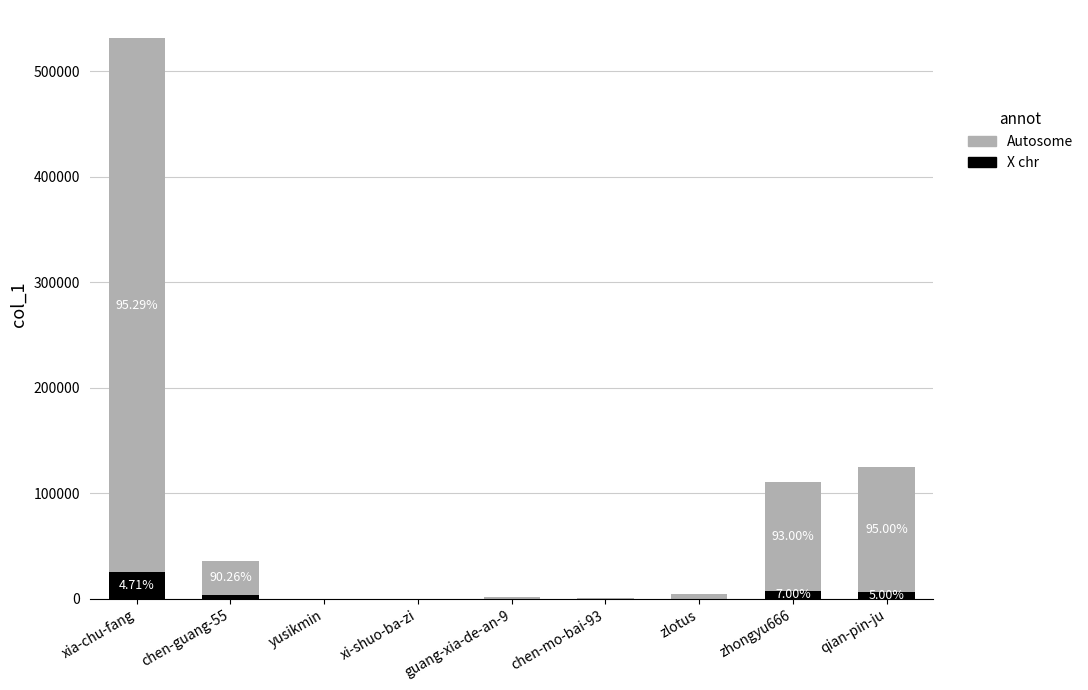

At which category is the sum across all series the highest?

xia-chu-fang